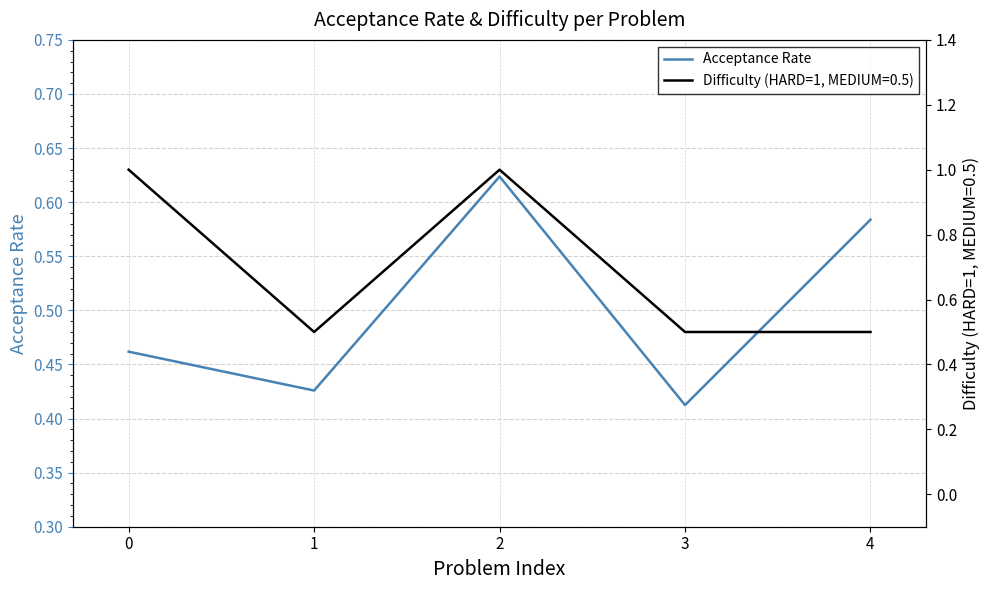

Reading left to right, transcribe all the data shown in this chart.

0=0.5	1=0.4	2=0.6	3=0.4	4=0.6